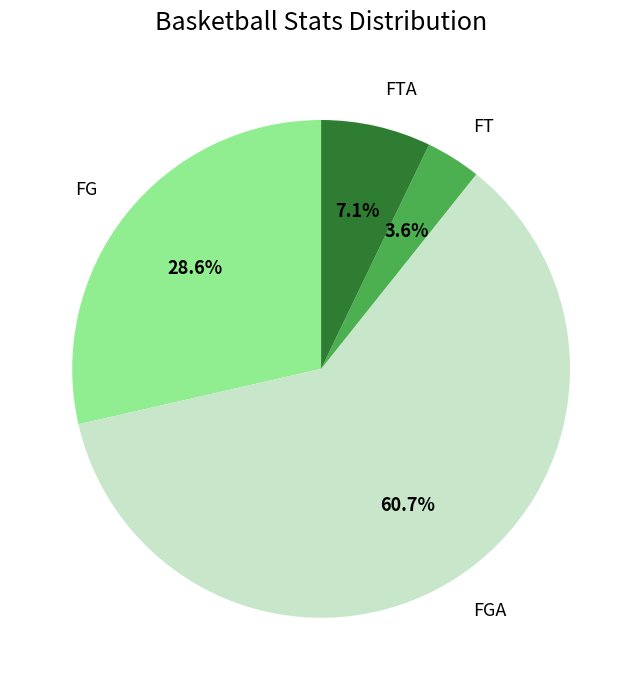

How many slices are in this pie chart?

4